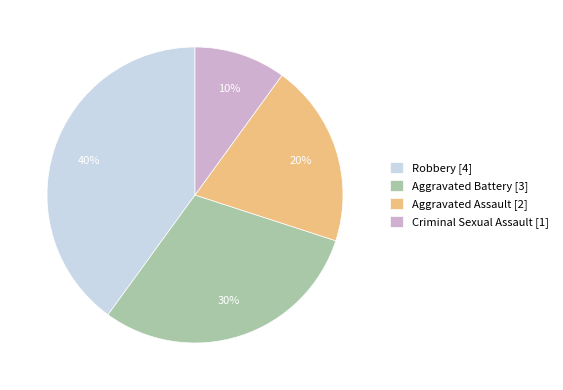

Rank the categories by value from highest to lowest.

Robbery, Aggravated Battery, Aggravated Assault, Criminal Sexual Assault